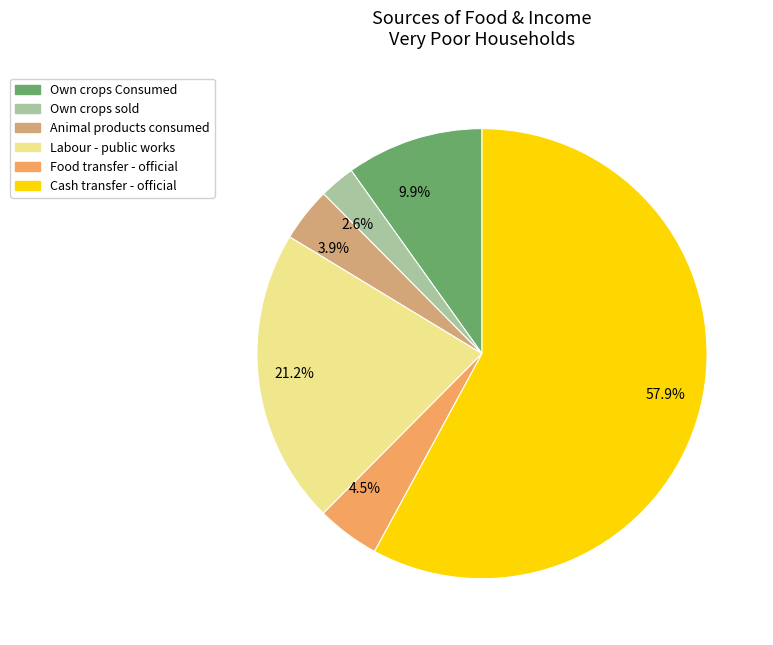

How many segments does this pie chart have?

6